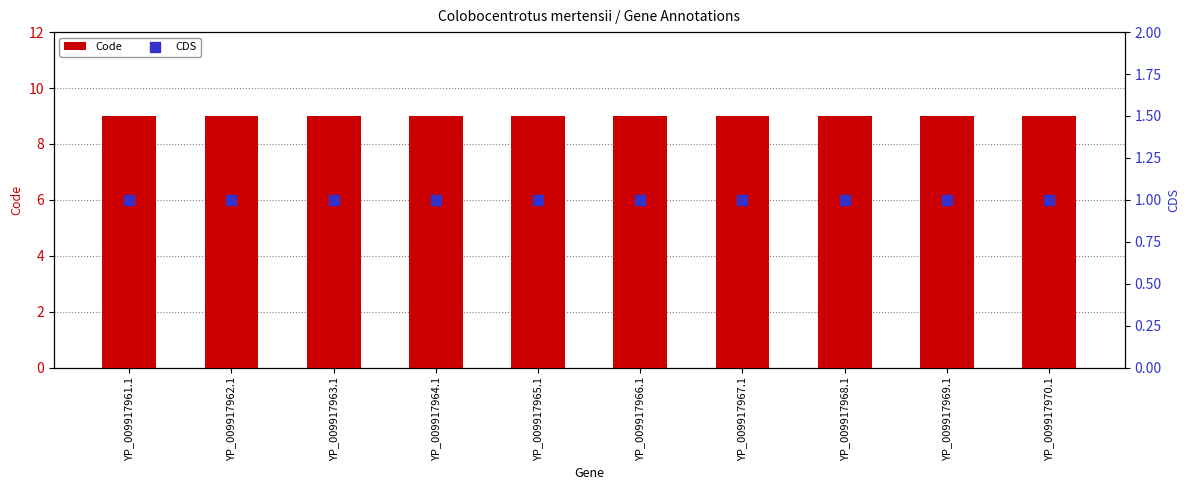

Is the value of Code at YP_009917965.1 greater than the value of CDS at YP_009917961.1?

Yes